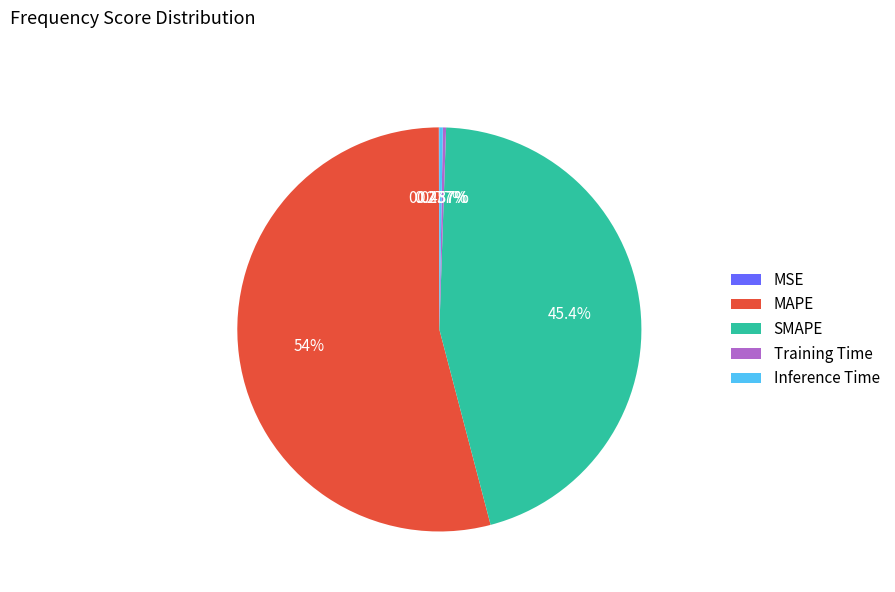

Which category has the biggest portion of the pie?

MAPE